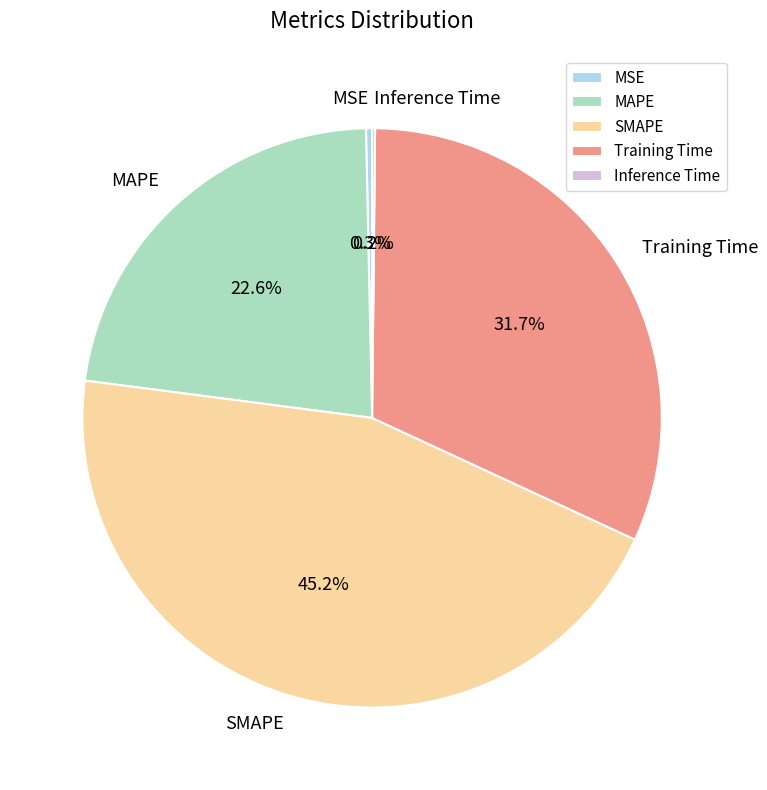

Combined, do MSE and SMAPE account for over 50%?

No